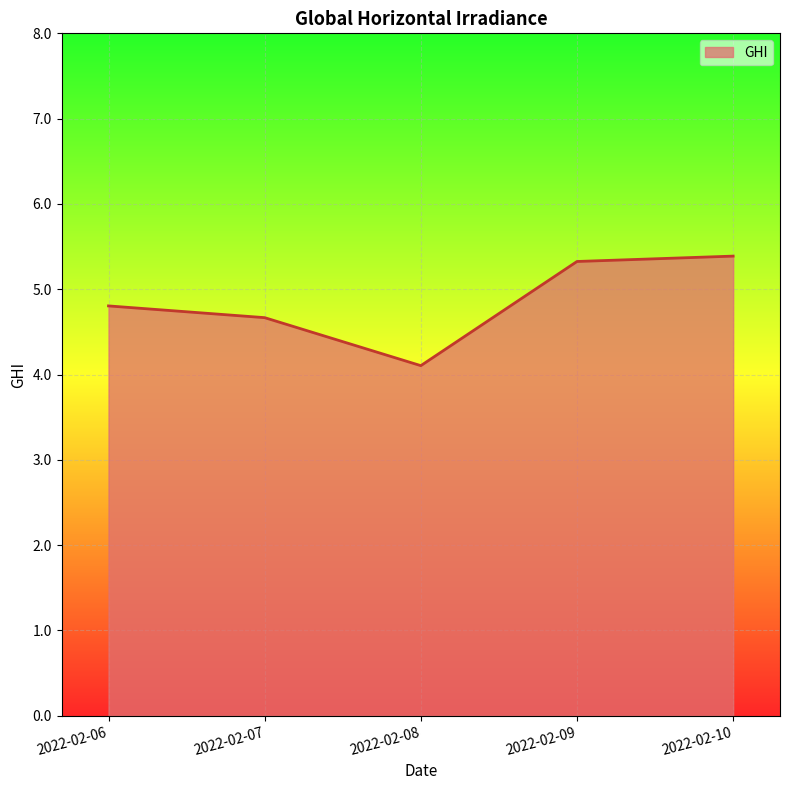

What is the difference between the values at 2022-02-09 and 2022-02-07?

0.7